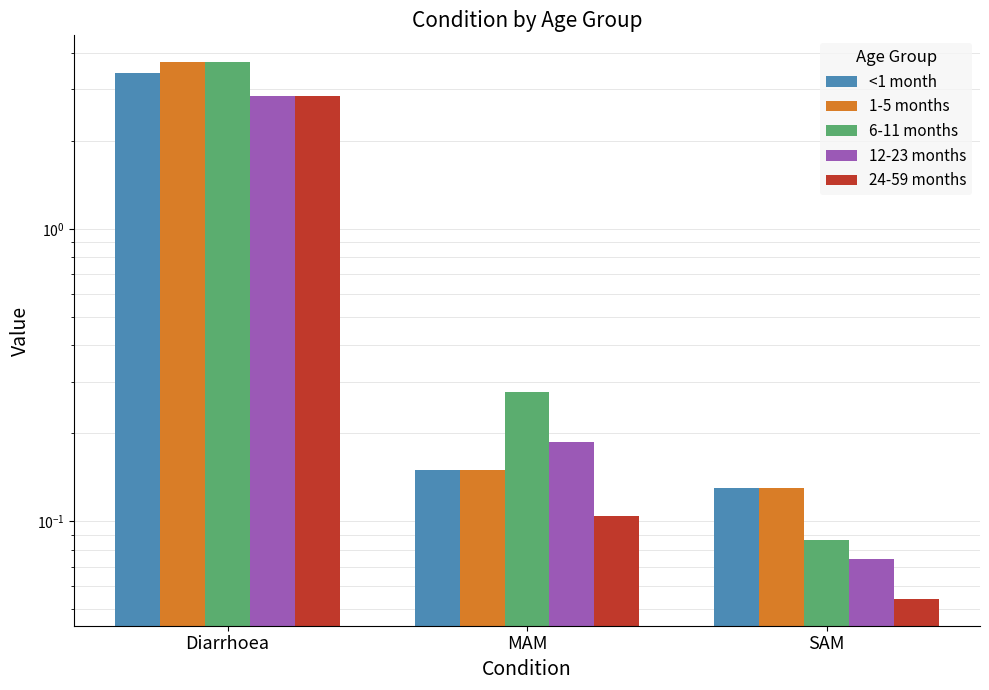

What is the label of the 2nd bar from the right?

MAM